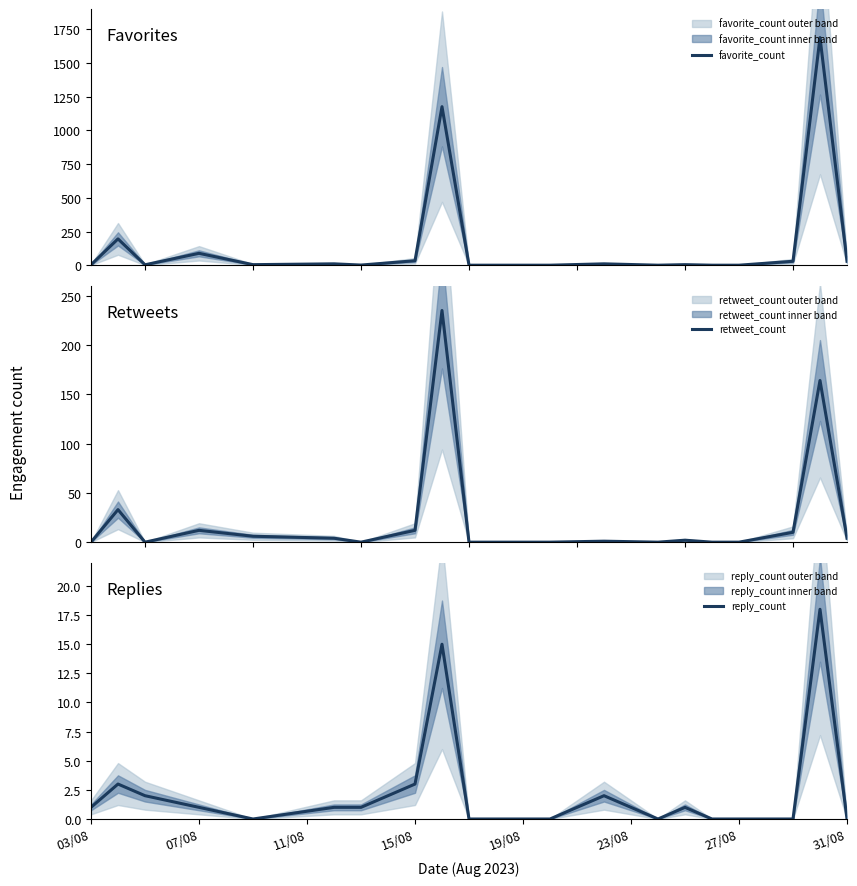

What is the difference between the second highest and second lowest values in the reply_count series?

15